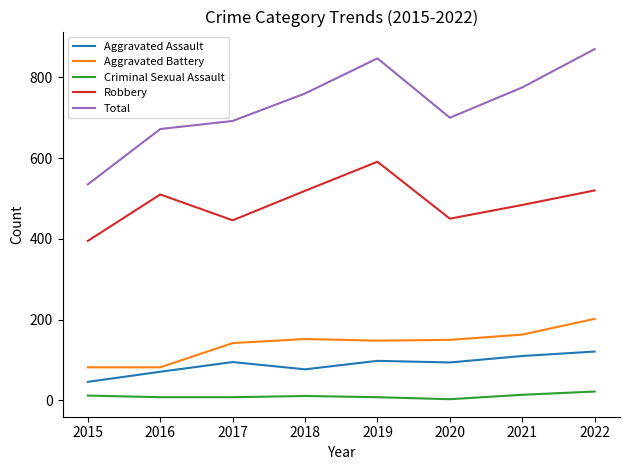

What are all the series names shown in the legend?

Aggravated Assault, Aggravated Battery, Criminal Sexual Assault, Robbery, Total